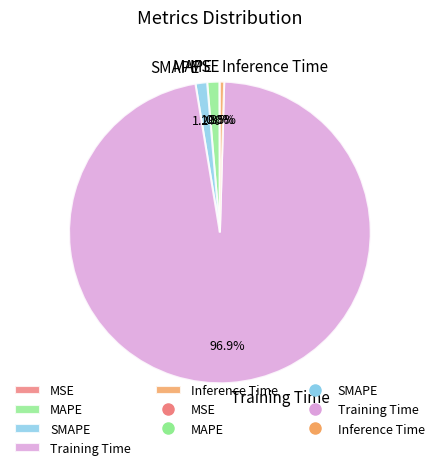

Which category has the biggest portion of the pie?

Training Time